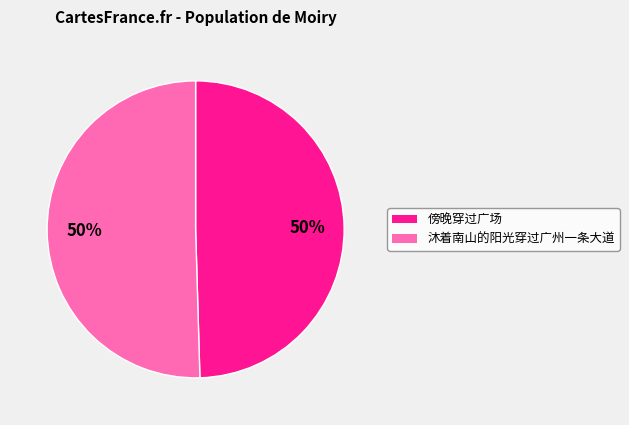

What is the ratio of the value at 沐着南山的阳光穿过广州一条大道 to the value at 傍晚穿过广场?

1.0